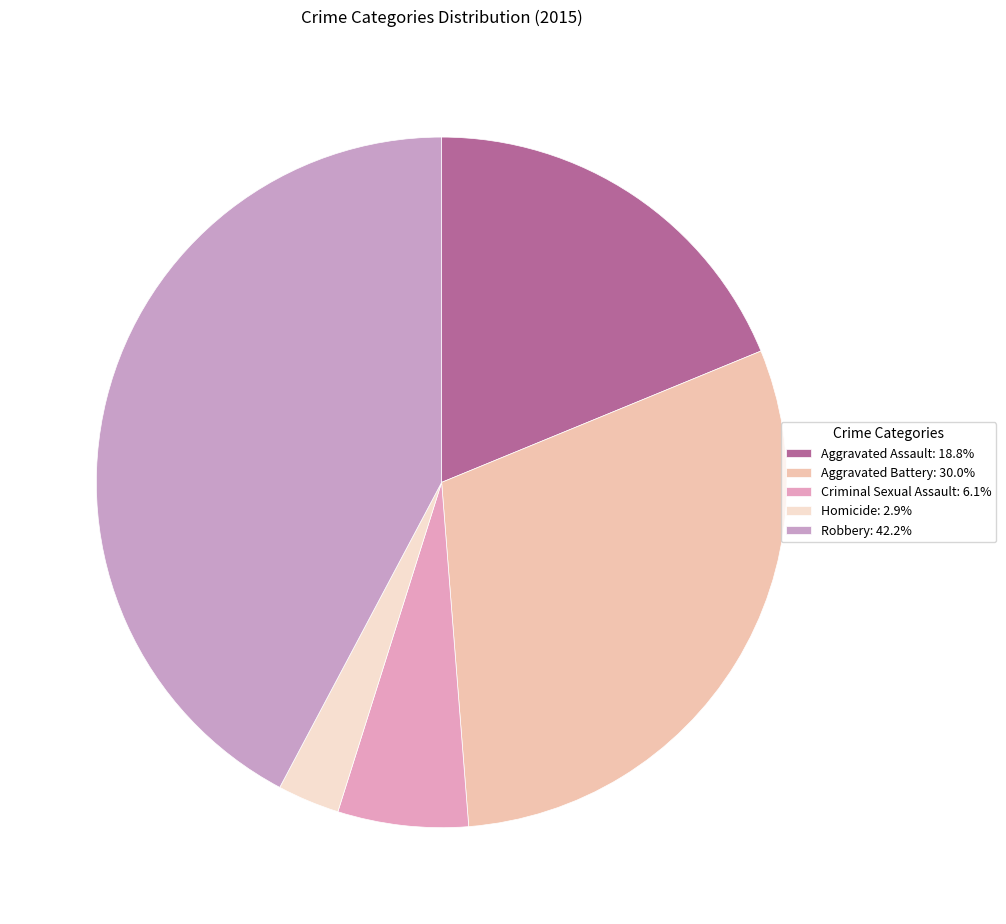

Combined, what portion of the pie is Robbery and Aggravated Assault?

61.0%